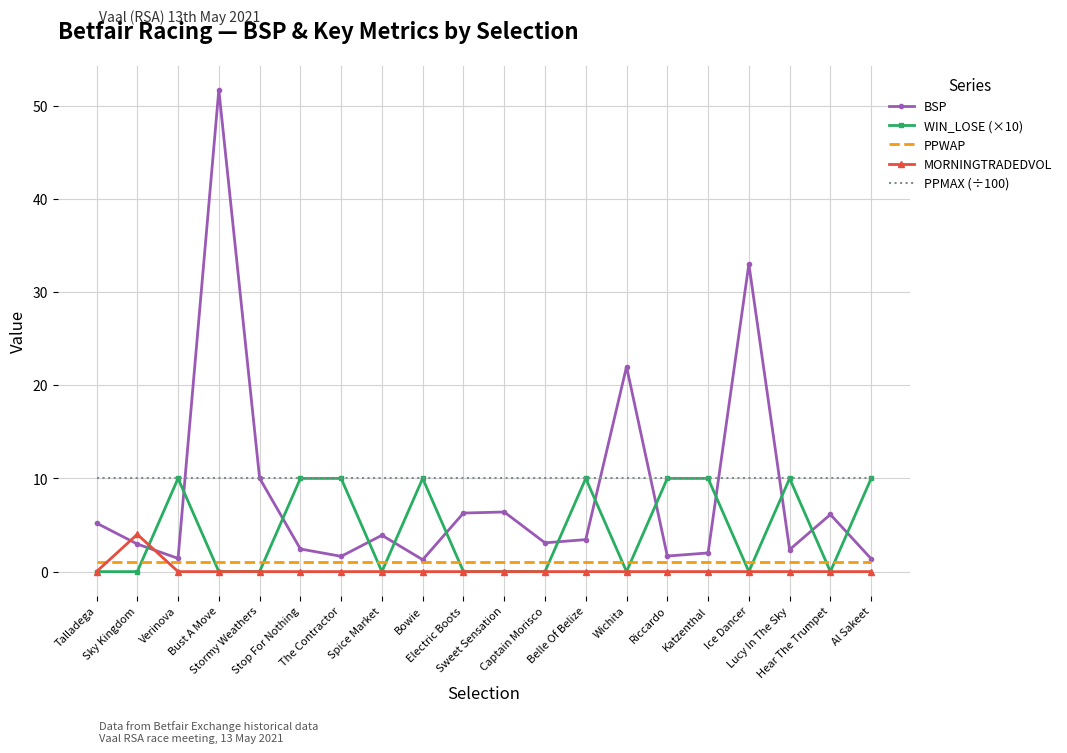

True or false: PPMAX (÷100) and MORNINGTRADEDVOL intersect in this chart.

False